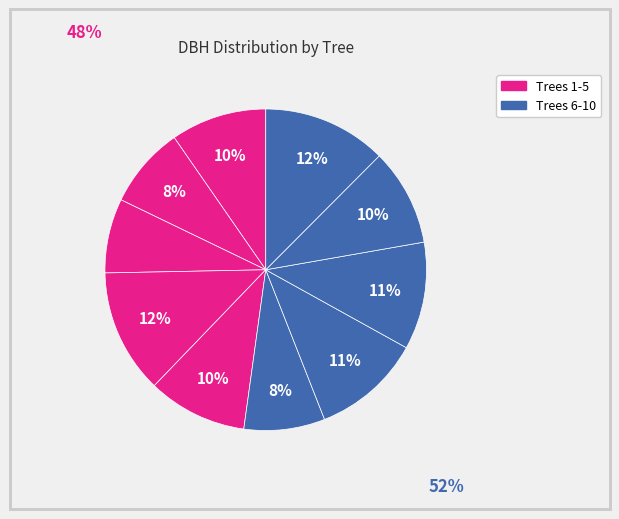

Count the number of slices in the pie.

10